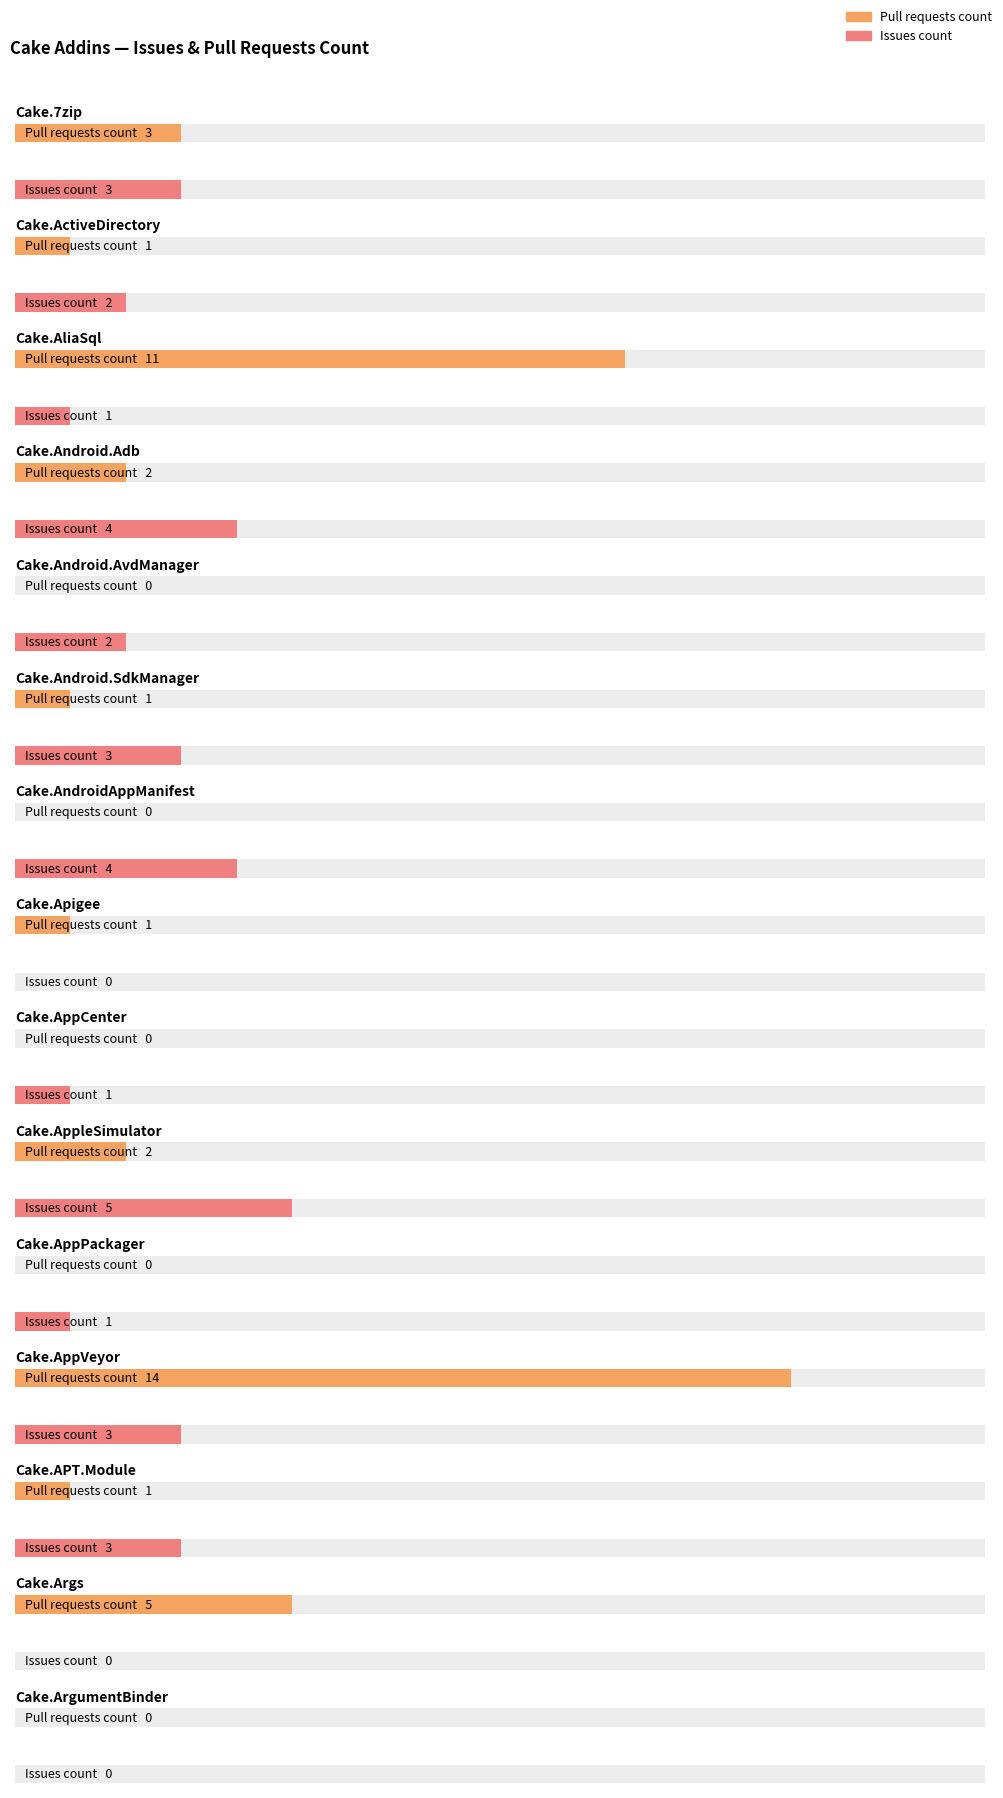

What are all the series names shown in the legend?

Pull requests count, Issues count